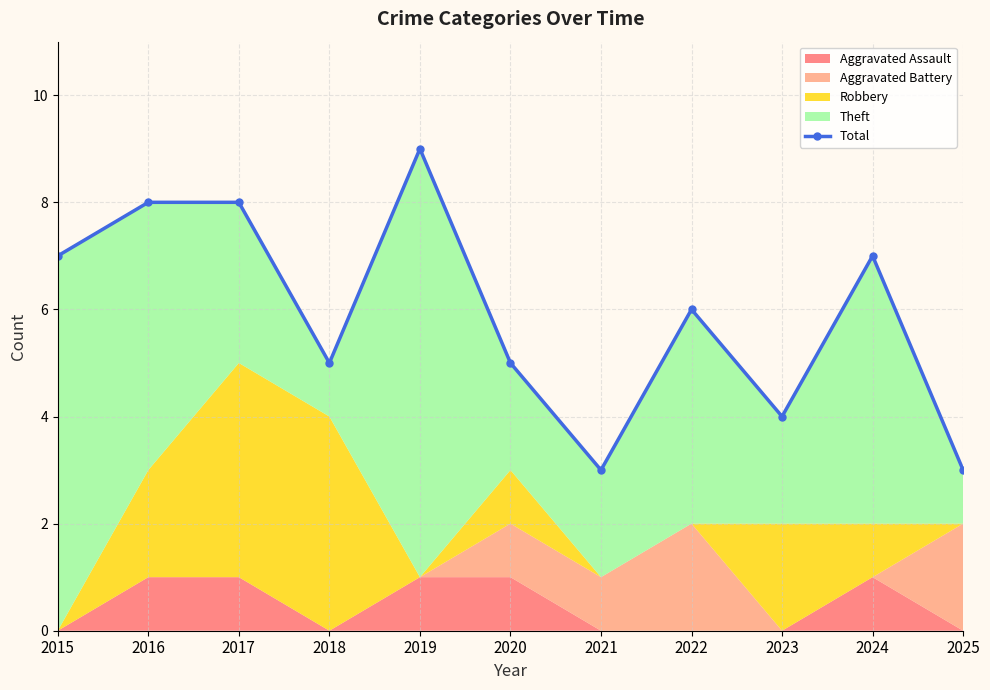

Reading left to right, transcribe all the data shown in this chart.

2015=7	2016=8	2017=8	2018=5	2019=9	2020=5	2021=3	2022=6	2023=4	2024=7	2025=3